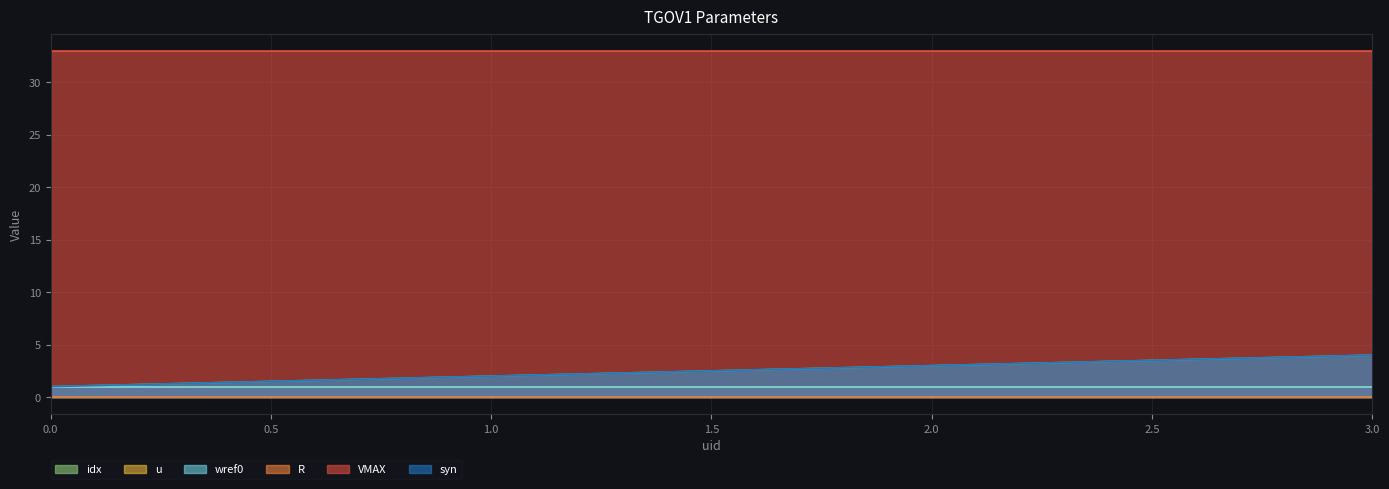

Does the chart display data point markers on the line(s)?

No